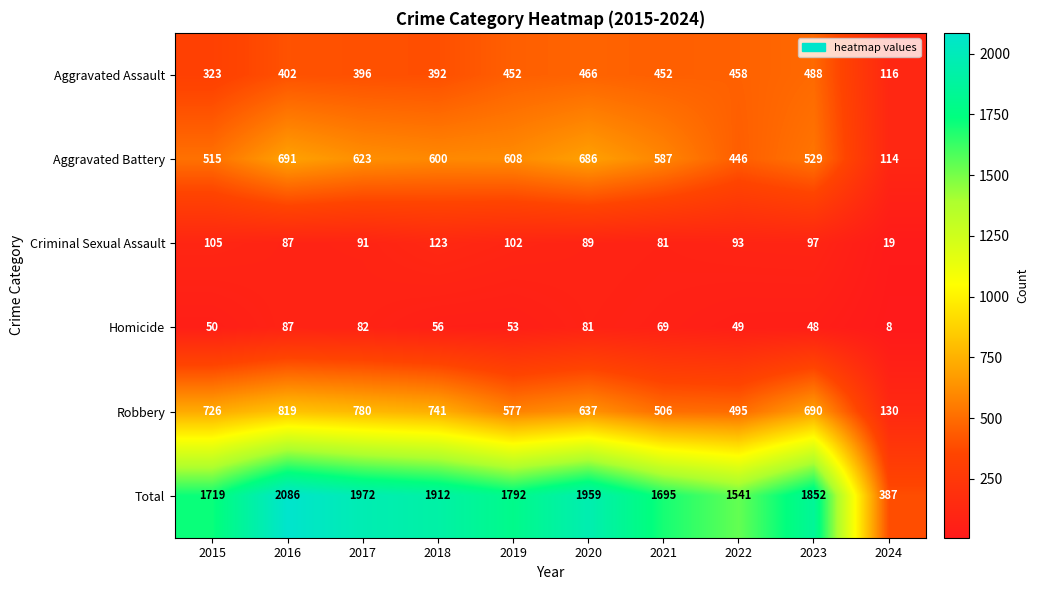

List the series in order of their peak value, highest first.

Total, Robbery, Aggravated Battery, Aggravated Assault, Criminal Sexual Assault, Homicide